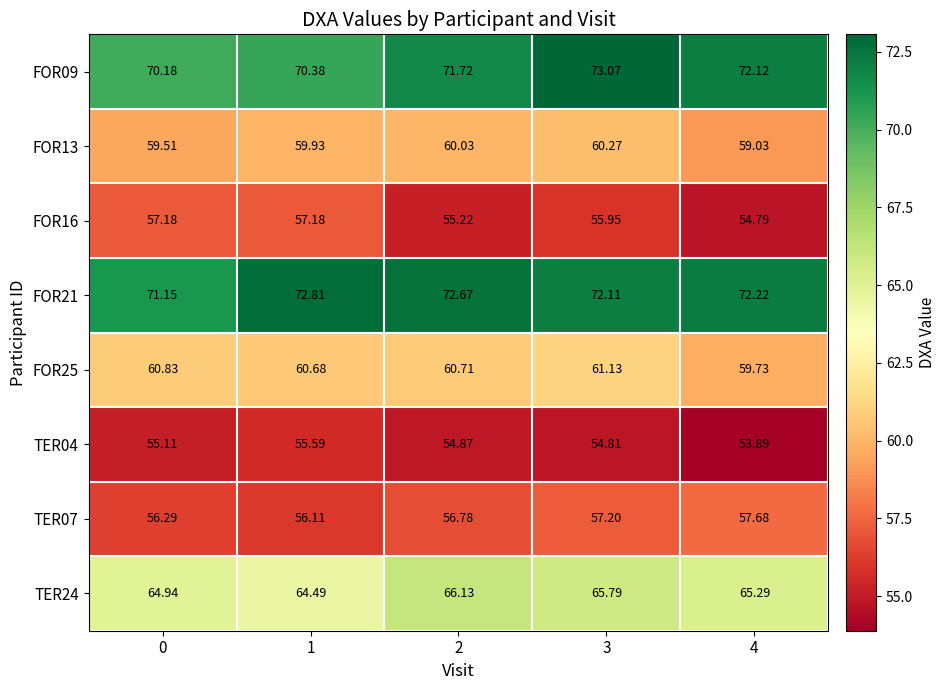

Is the value of FOR25 at 2 greater than the value of FOR16 at 0?

Yes